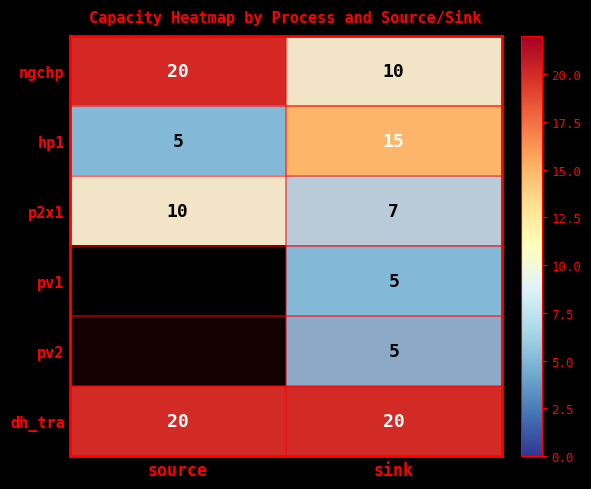

Which label corresponds to the smallest value in the chart?

source